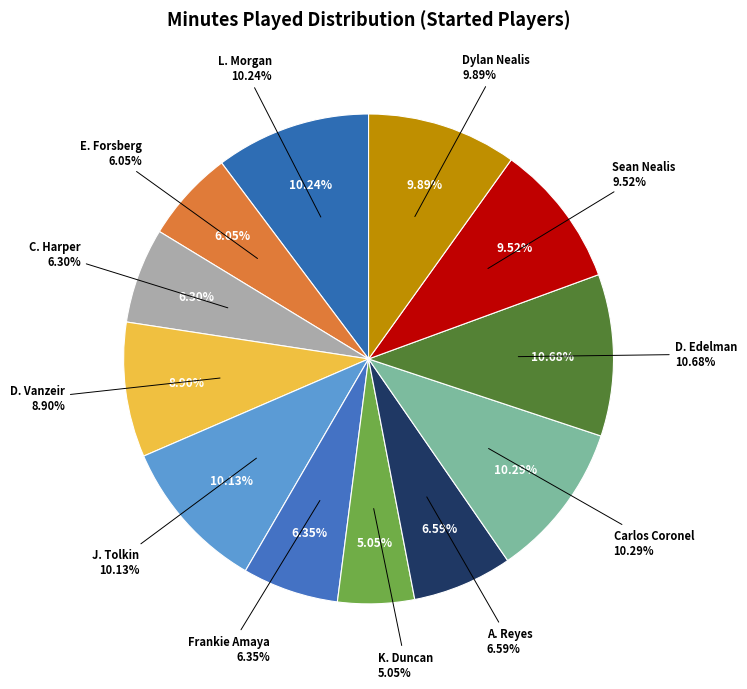

What percentage do Sean Nealis and J. Tolkin together represent?

19.6%